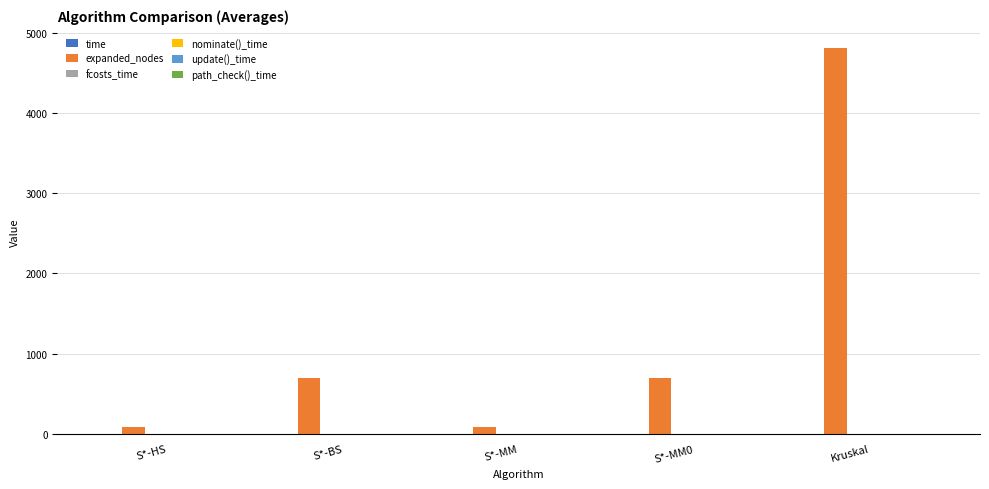

Which category has the highest value in the expanded_nodes series?

Kruskal